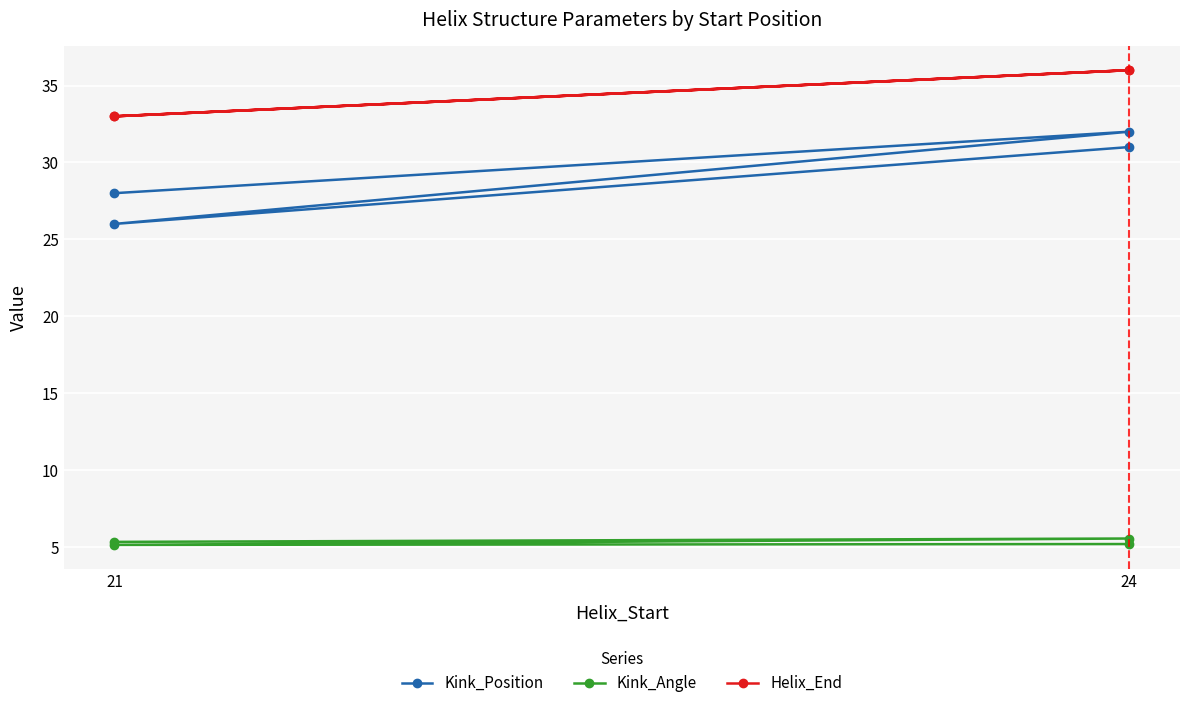

Count the number of categories in the chart.

4